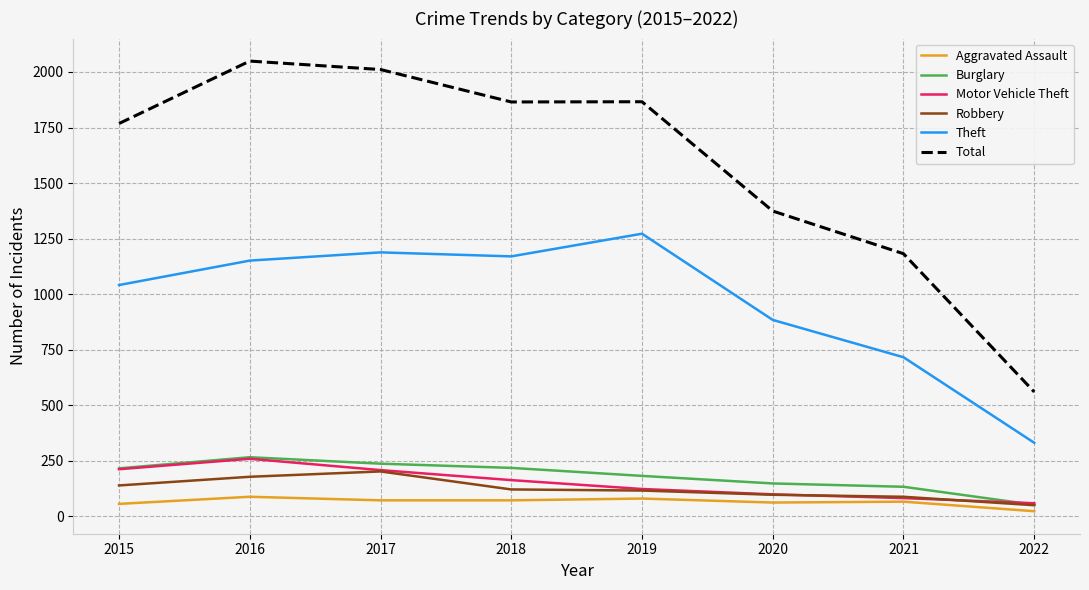

Which series changed the most between 2018 and 2022?

Total